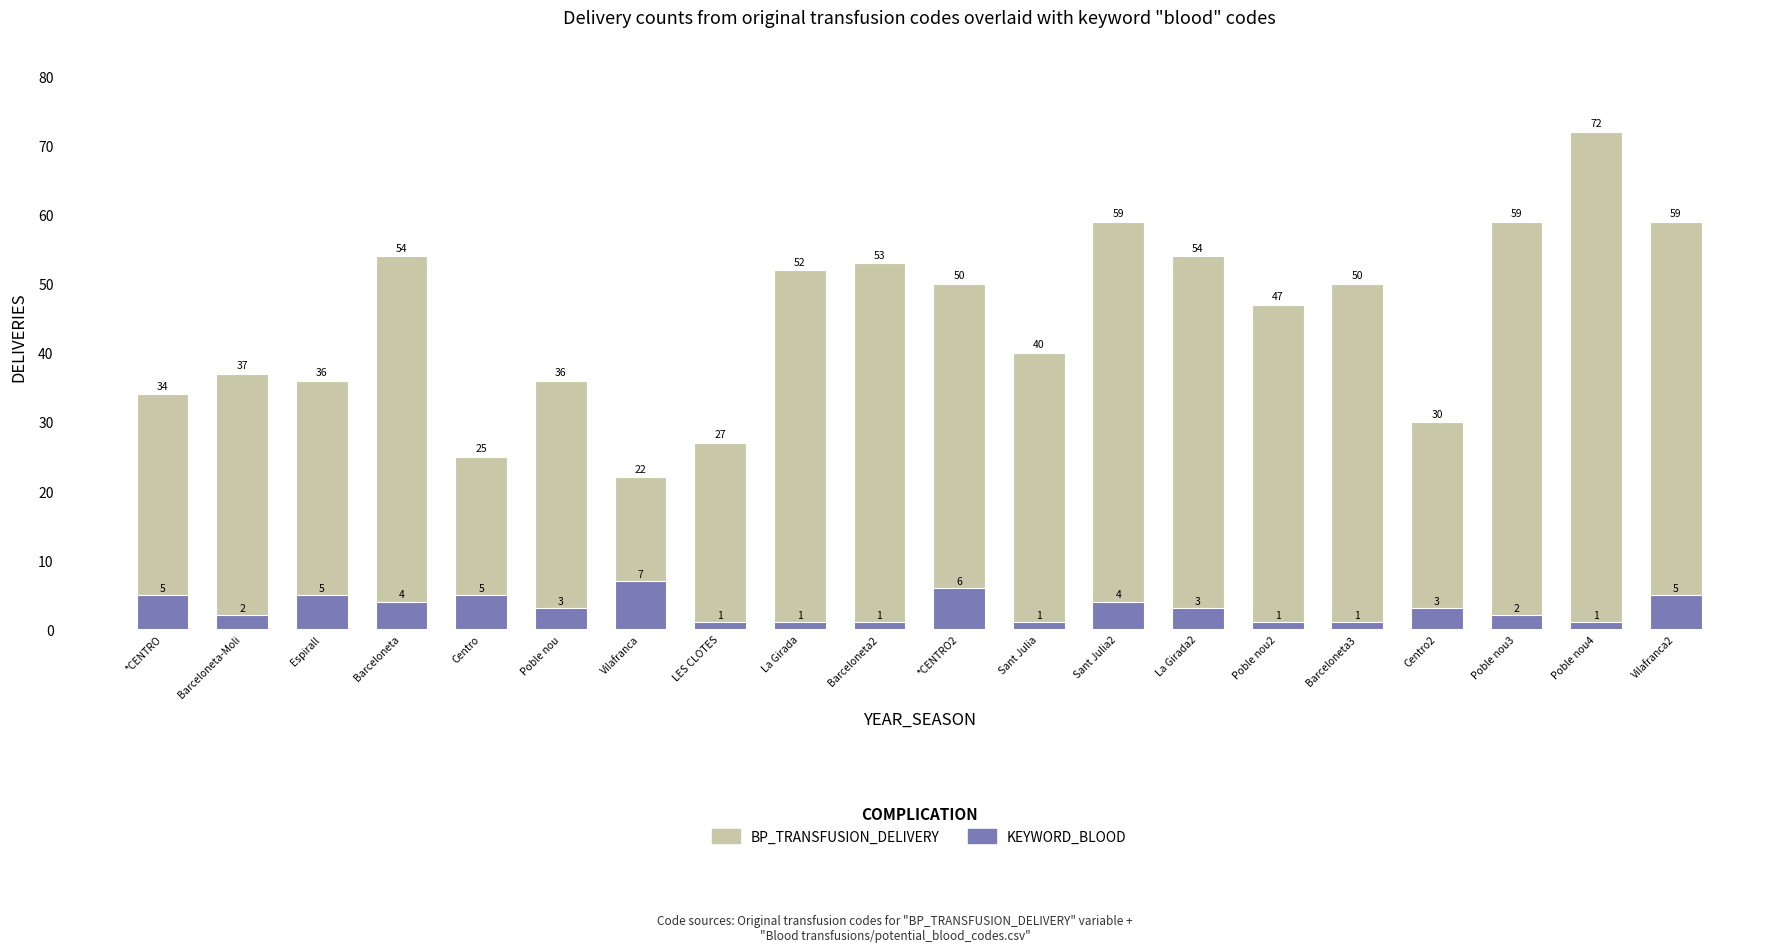

What is the label of the 5th bar from the right?

Barceloneta3